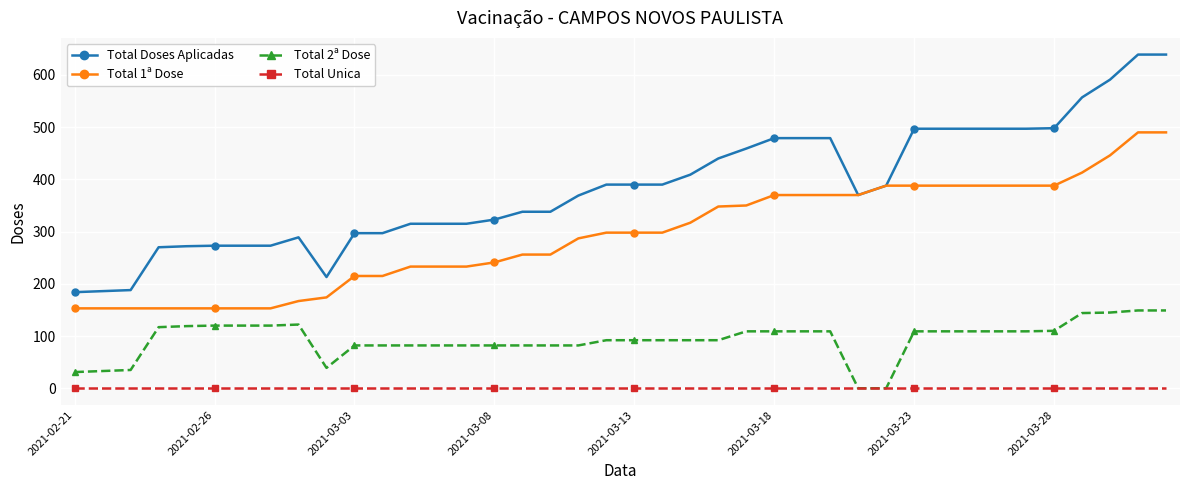

Rank the series by their average value, from highest to lowest.

Total Doses Aplicadas, Total 1ª Dose, Total 2ª Dose, Total Unica